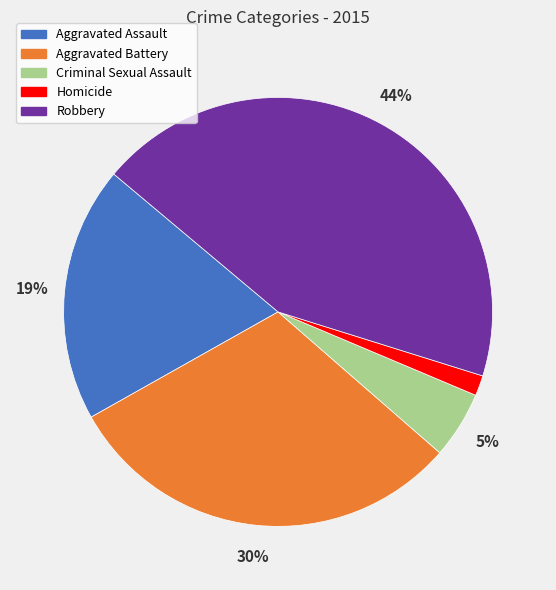

Which slice is the smallest?

Homicide